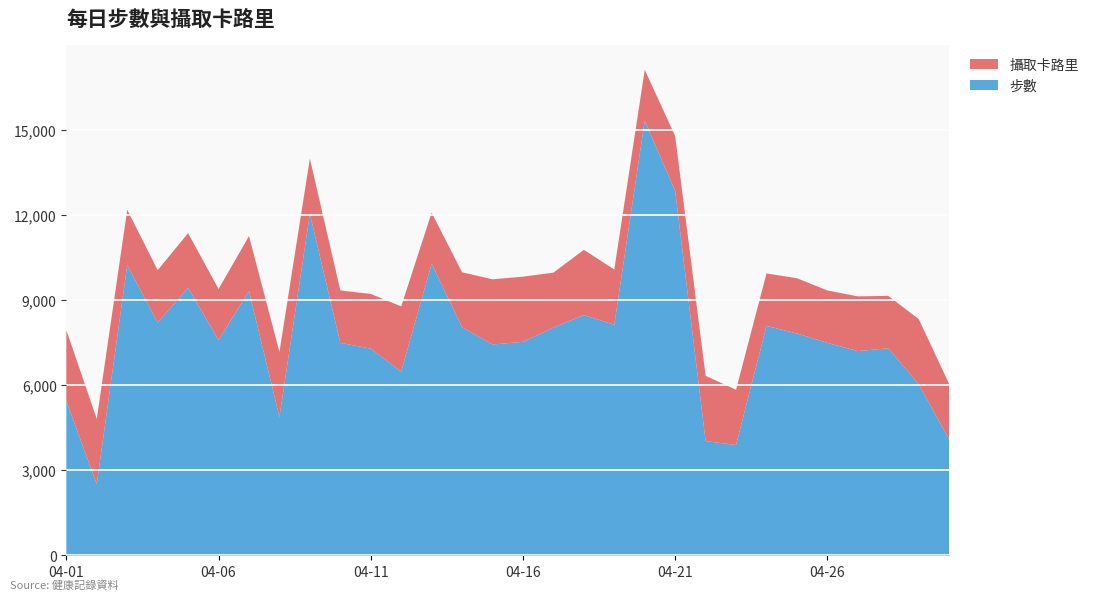

Reading left to right, transcribe all the data shown in this chart.

步數: 04-01=5439	04-02=2510	04-03=10238	04-04=8209	04-05=9434	04-06=7593	04-07=9320	04-08=4873	04-09=12045	04-10=7493	04-11=7289	04-12=6481	04-13=10287	04-14=8043	04-15=7435	04-16=7529	04-17=8031	04-18=8475	04-19=8132	04-20=15328	04-21=12849	04-22=4029	04-23=3890	04-24=8093	04-25=7823	04-26=7492	04-27=7203	04-28=7302	04-29=6033	04-30=4093
攝取卡路里: 04-01=2500	04-02=2300	04-03=1950	04-04=1850	04-05=1930	04-06=1800	04-07=1940	04-08=2300	04-09=1950	04-10=1850	04-11=1930	04-12=2300	04-13=1800	04-14=1940	04-15=2300	04-16=2300	04-17=1940	04-18=2300	04-19=1950	04-20=1800	04-21=1940	04-22=2300	04-23=1950	04-24=1850	04-25=1950	04-26=1850	04-27=1930	04-28=1850	04-29=2300	04-30=1950